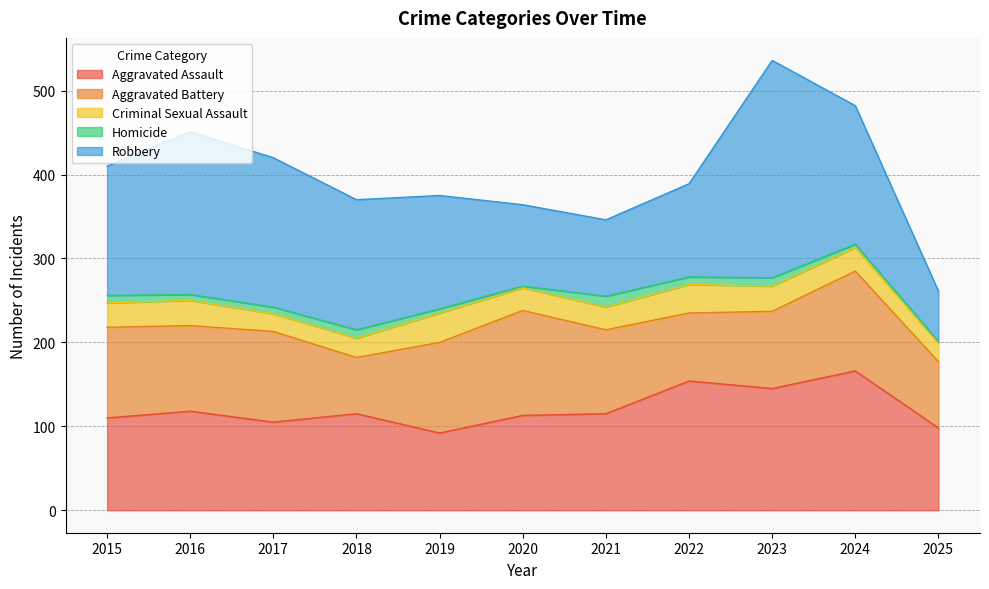

List the labels in order of Robbery value, smallest first.

2025, 2021, 2020, 2022, 2019, 2015, 2018, 2024, 2017, 2016, 2023